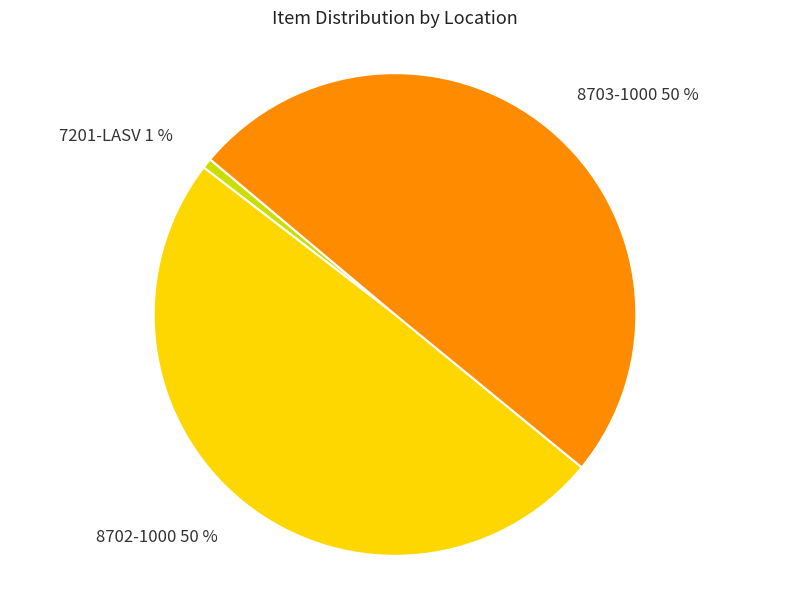

How many slices are in this pie chart?

3